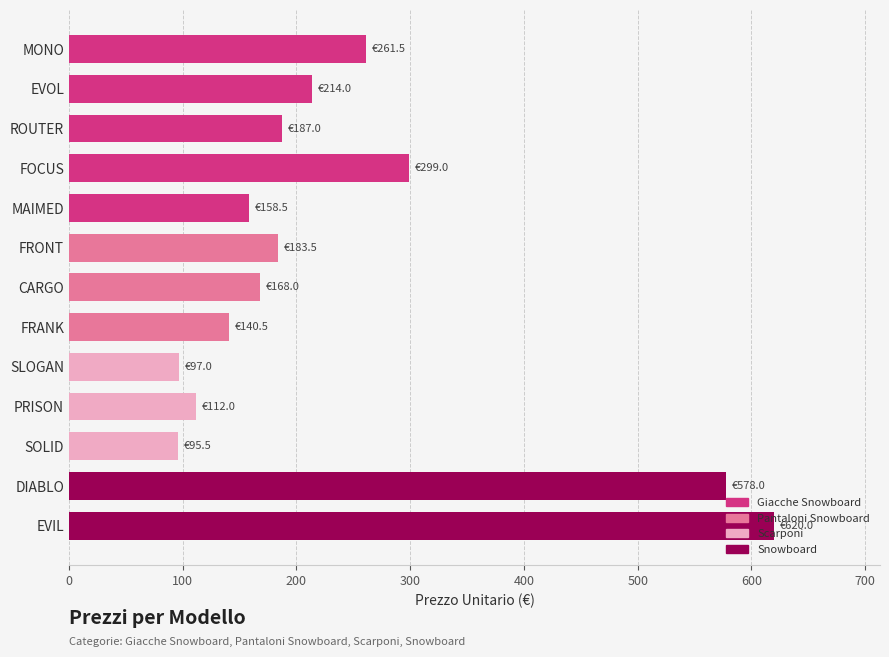

Is it true that the value at DIABLO is 911.1?

False